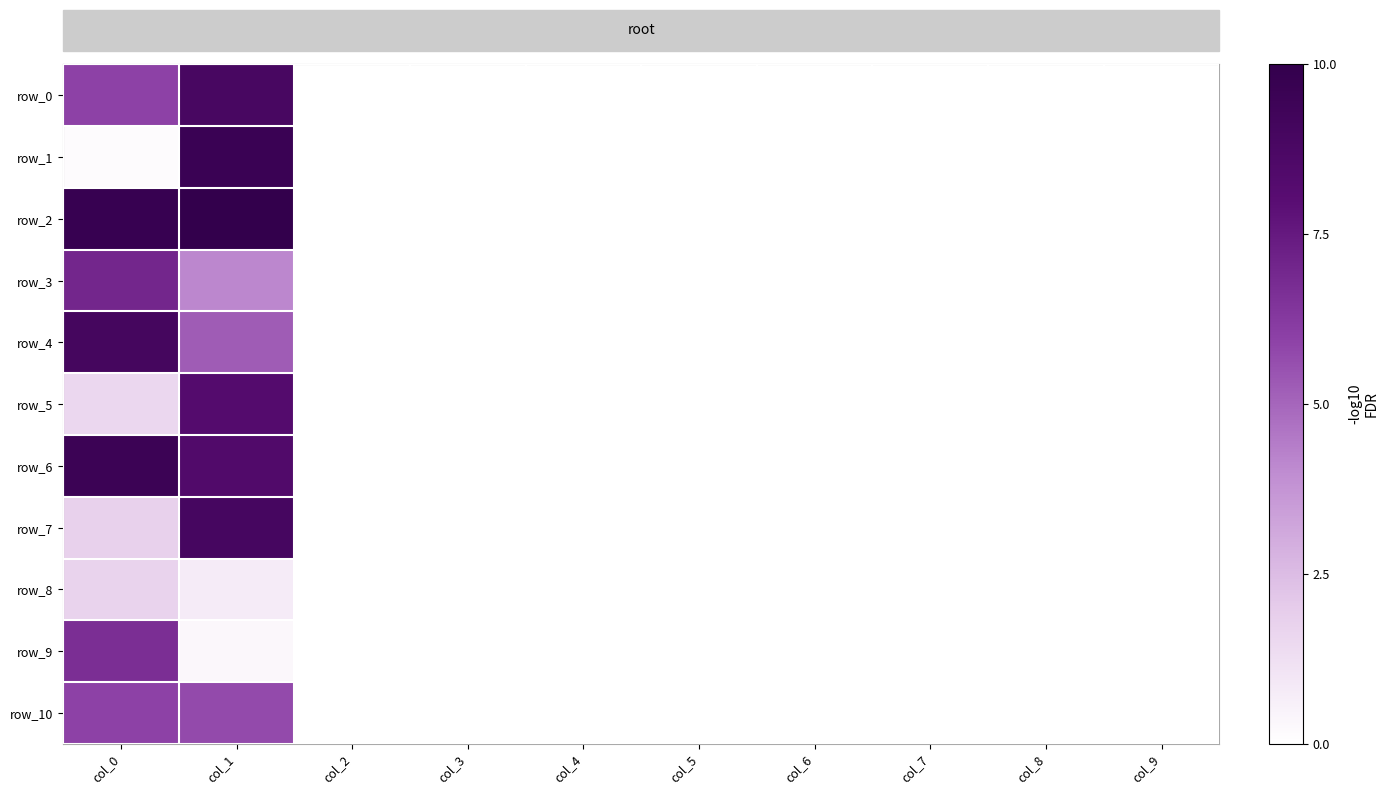

Reading left to right, list all the values displayed in this chart.

row_0: col_0=6.0	col_1=8.9	col_2=0.0	col_3=0.0	col_4=0.0	col_5=0.0	col_6=0.0	col_7=0.0	col_8=0.0	col_9=0.0
row_1: col_0=0.2	col_1=9.6	col_2=0.0	col_3=0.0	col_4=0.0	col_5=0.0	col_6=0.0	col_7=0.0	col_8=0.0	col_9=0.0
row_2: col_0=9.8	col_1=10.0	col_2=0.0	col_3=0.0	col_4=0.0	col_5=0.0	col_6=0.0	col_7=0.0	col_8=0.0	col_9=0.0
row_3: col_0=7.0	col_1=4.1	col_2=0.0	col_3=0.0	col_4=0.0	col_5=0.0	col_6=0.0	col_7=0.0	col_8=0.0	col_9=0.0
row_4: col_0=9.0	col_1=5.2	col_2=0.0	col_3=0.0	col_4=0.0	col_5=0.0	col_6=0.0	col_7=0.0	col_8=0.0	col_9=0.0
row_5: col_0=1.6	col_1=8.3	col_2=0.0	col_3=0.0	col_4=0.0	col_5=0.0	col_6=0.0	col_7=0.0	col_8=0.0	col_9=0.0
row_6: col_0=9.5	col_1=8.4	col_2=0.0	col_3=0.0	col_4=0.0	col_5=0.0	col_6=0.0	col_7=0.0	col_8=0.0	col_9=0.0
row_7: col_0=1.8	col_1=9.0	col_2=0.0	col_3=0.0	col_4=0.0	col_5=0.0	col_6=0.0	col_7=0.0	col_8=0.0	col_9=0.0
row_8: col_0=1.7	col_1=0.8	col_2=0.0	col_3=0.0	col_4=0.0	col_5=0.0	col_6=0.0	col_7=0.0	col_8=0.0	col_9=0.0
row_9: col_0=6.7	col_1=0.3	col_2=0.0	col_3=0.0	col_4=0.0	col_5=0.0	col_6=0.0	col_7=0.0	col_8=0.0	col_9=0.0
row_10: col_0=6.0	col_1=5.7	col_2=0.0	col_3=0.0	col_4=0.0	col_5=0.0	col_6=0.0	col_7=0.0	col_8=0.0	col_9=0.0